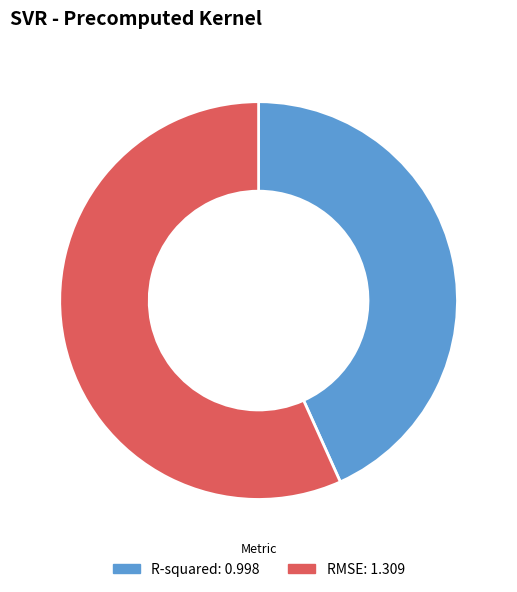

Which category has the biggest portion of the pie?

RMSE